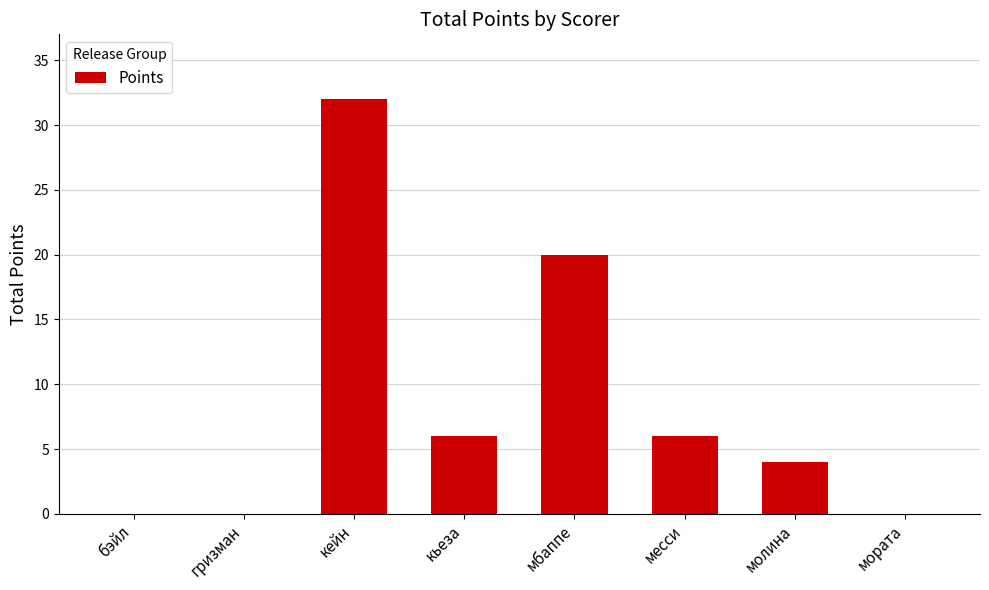

What is the greatest value displayed?

32